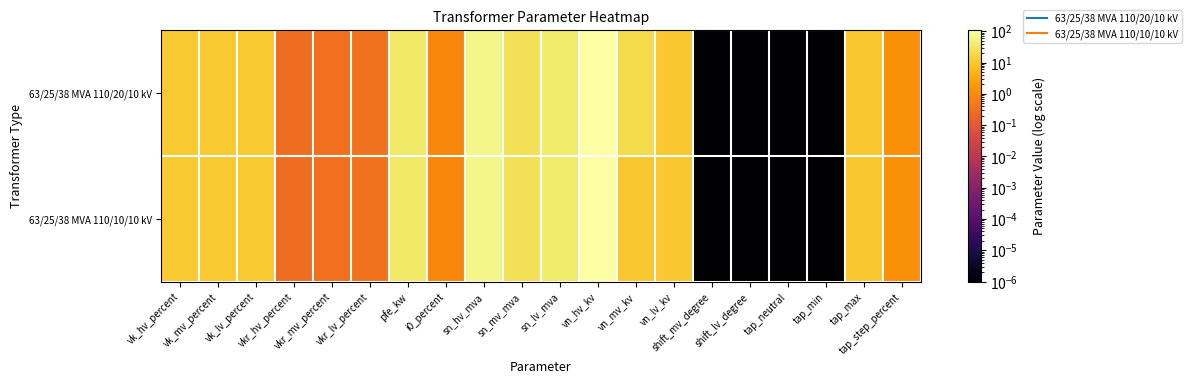

At how many categories does at least one series exceed 51?

2